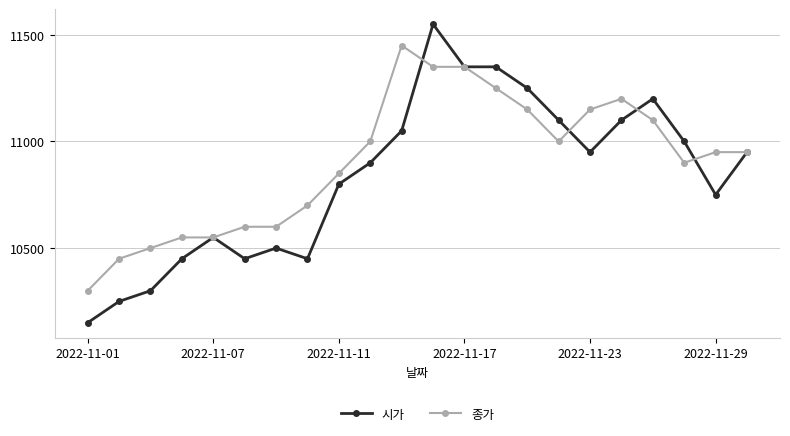

Which series has the largest total across all categories?

종가